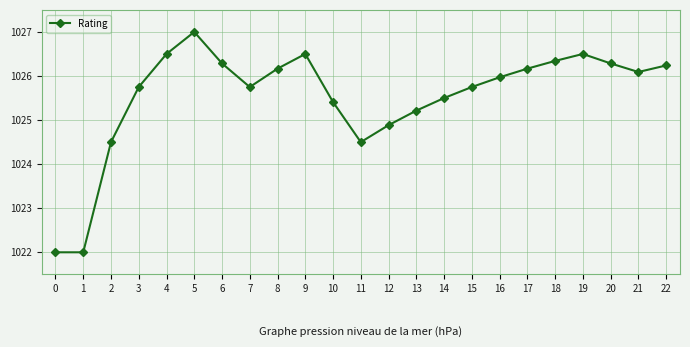

What is the smallest value displayed?

1022.0